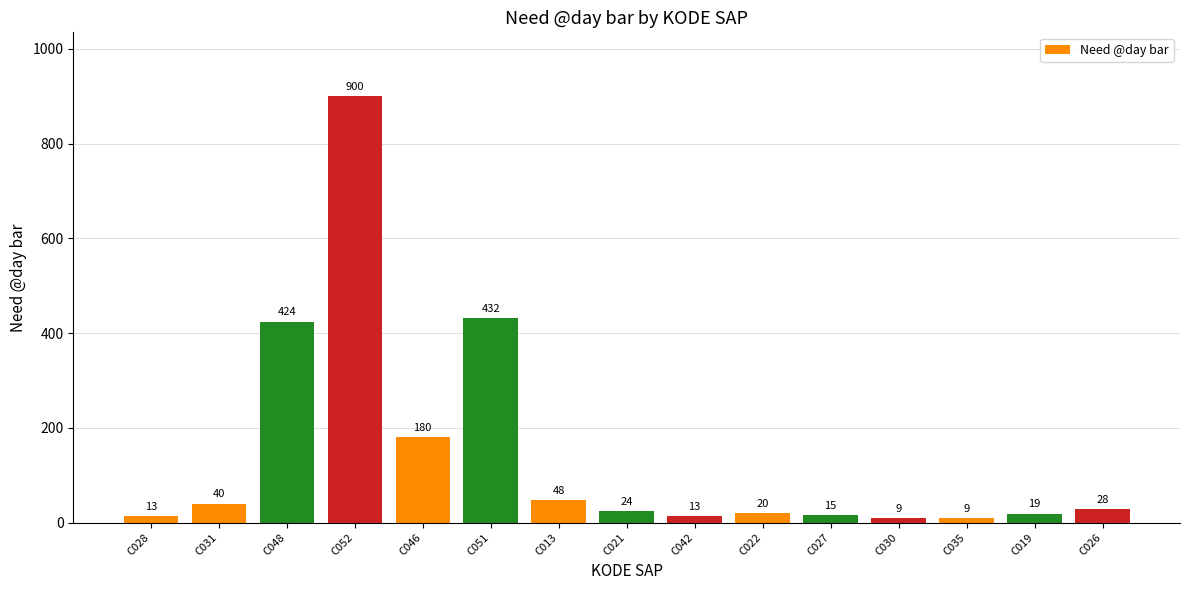

What is the sum of all values?

2174